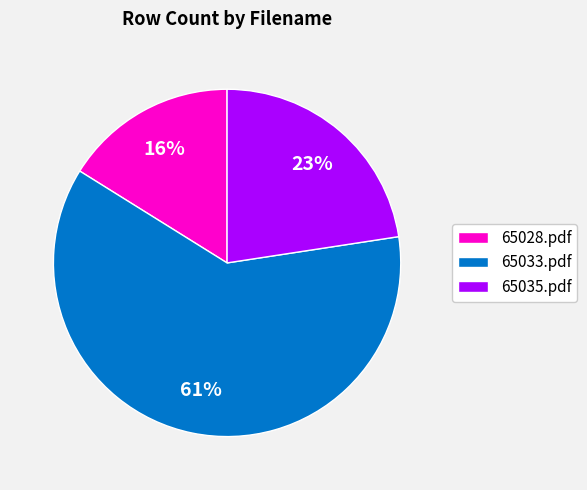

Is the sum of 65028.pdf and 65033.pdf greater than half?

Yes